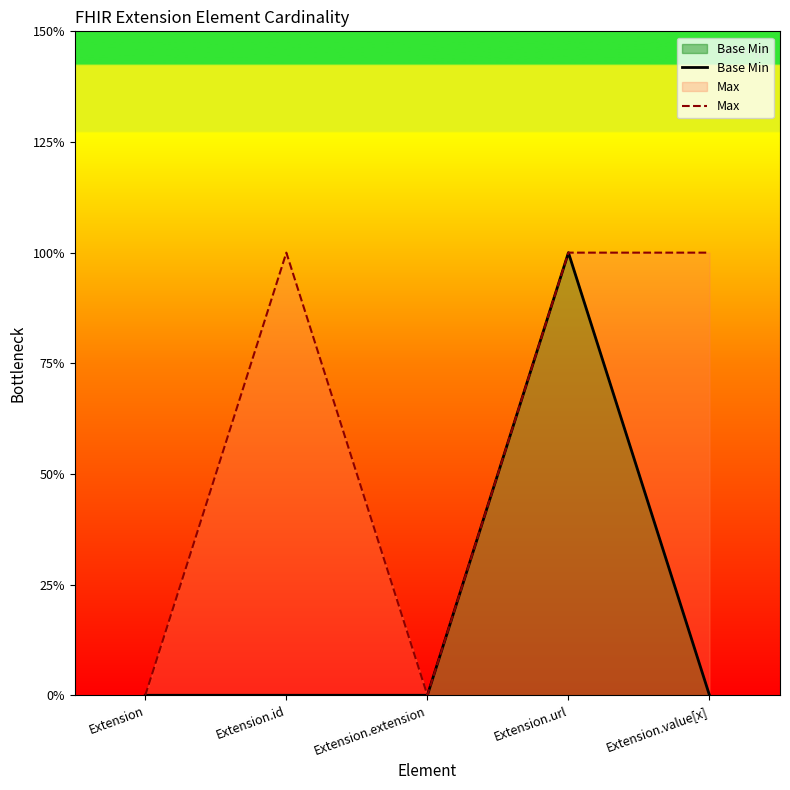

How many series are shown in this chart?

2